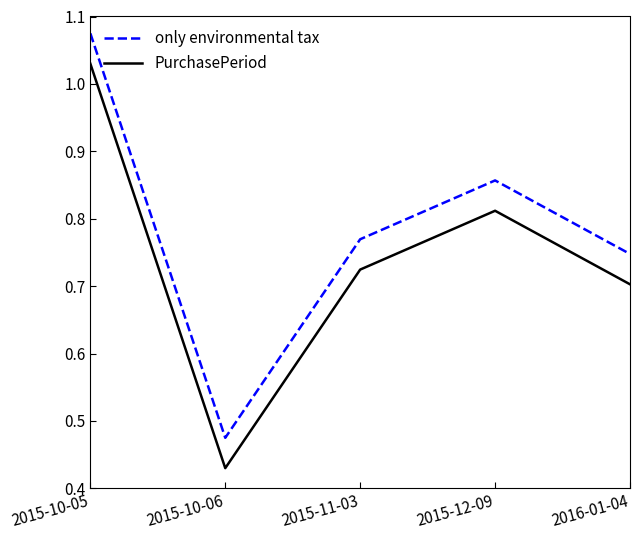

The value of PurchasePeriod at 2015-11-03 is 0.4. True or false?

False